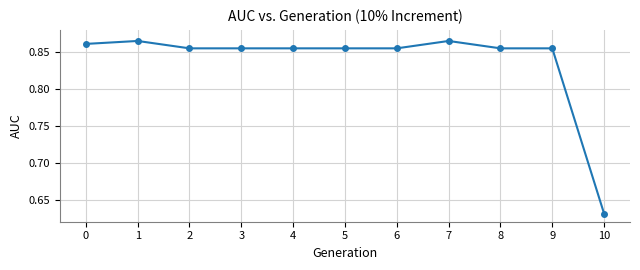

Does the chart have visible grid lines?

Yes